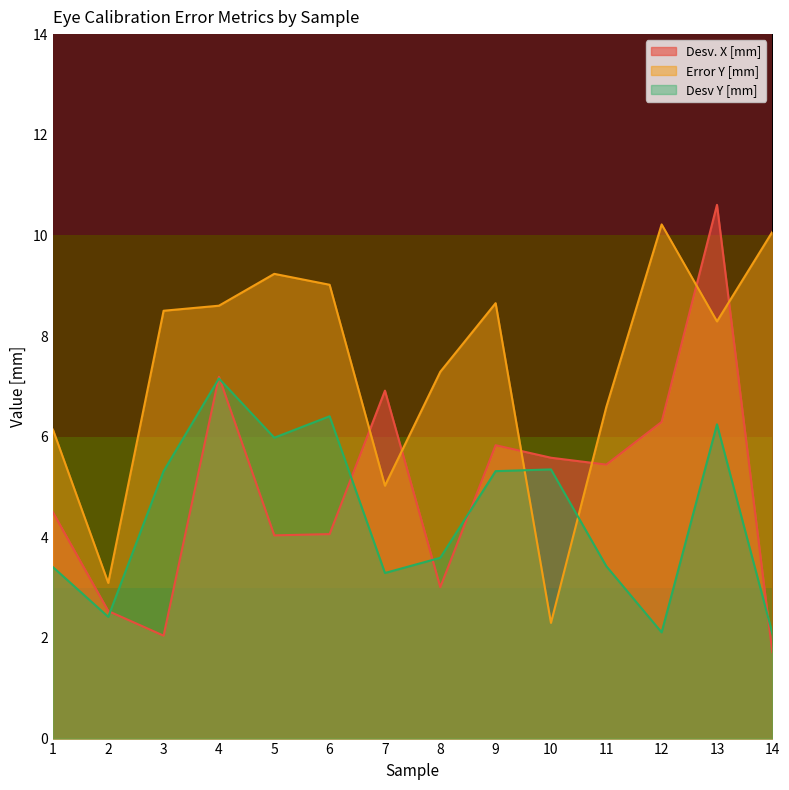

How many intersections are there between Desv. X [mm] and Desv Y [mm]?

7